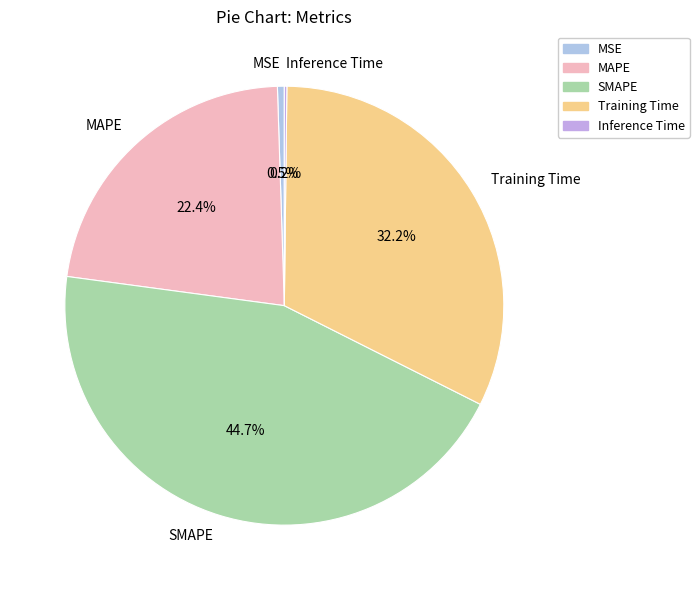

Combined, do MAPE and Training Time account for over 50%?

Yes